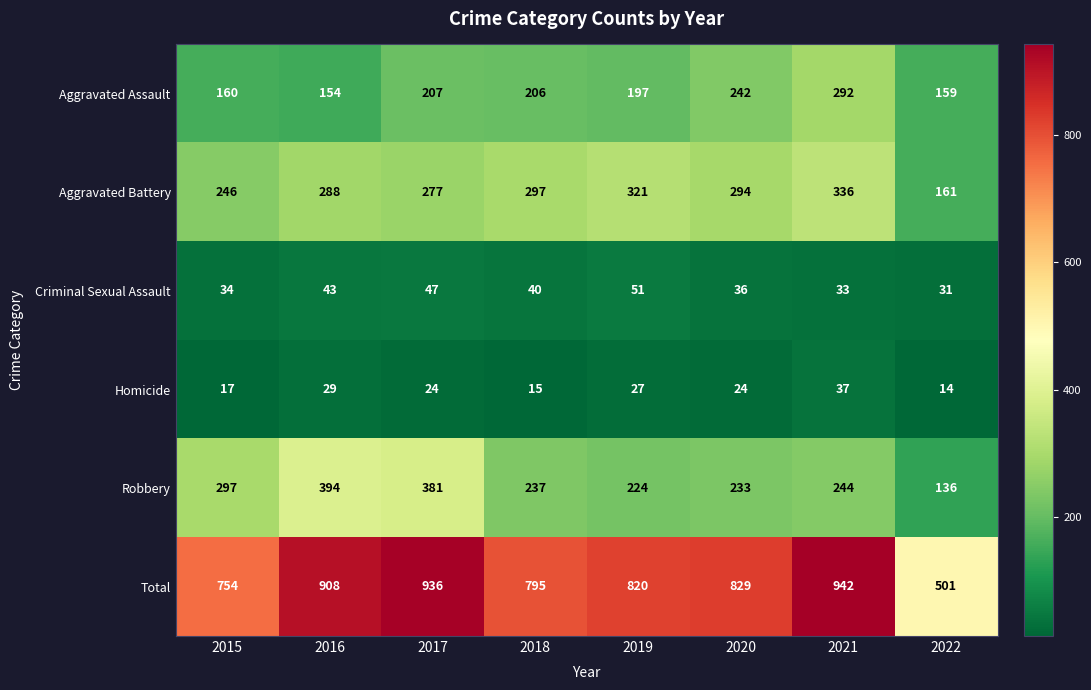

At which category is the sum across all series the highest?

2021